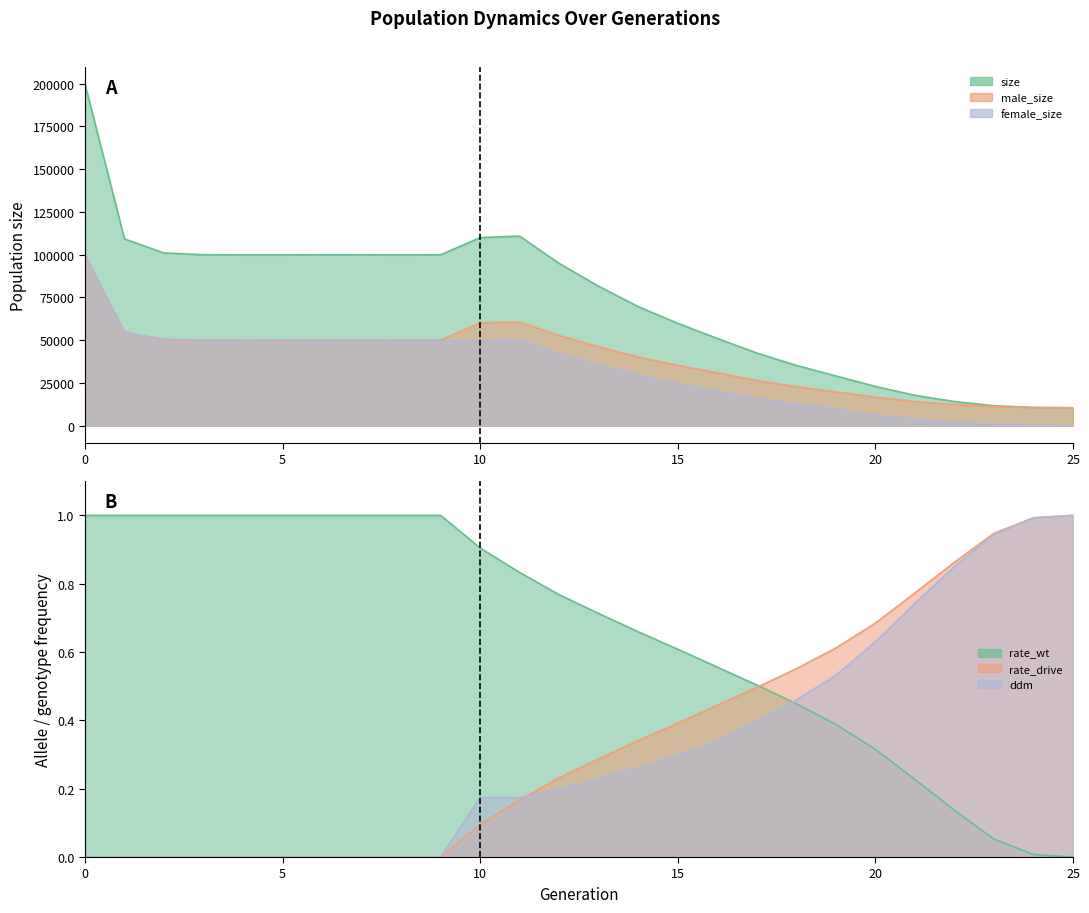

Which series has the widest spread of values?

size